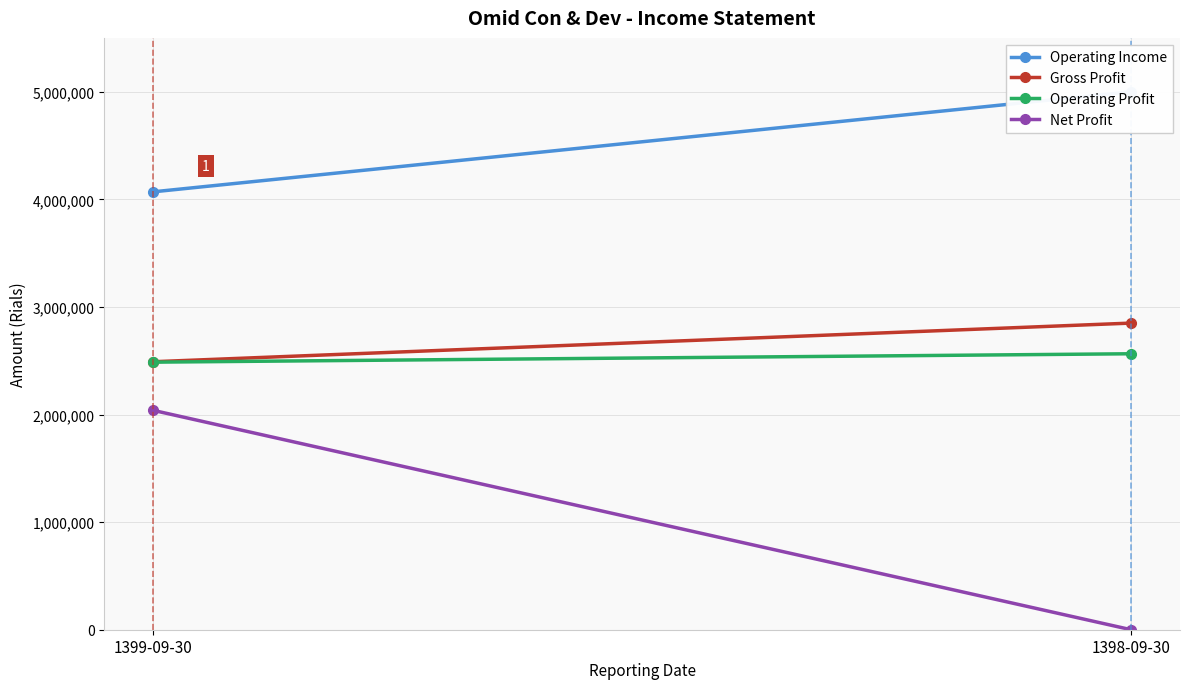

What is the approximate value of Gross Profit at 1399-09-30?

2490425